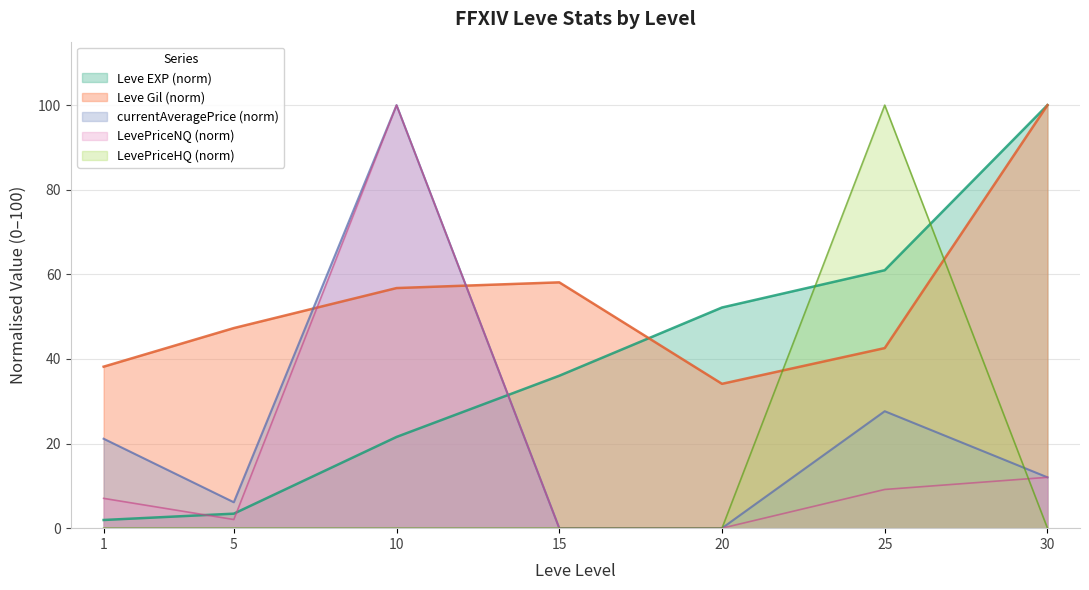

How many lines are shown in the chart?

5